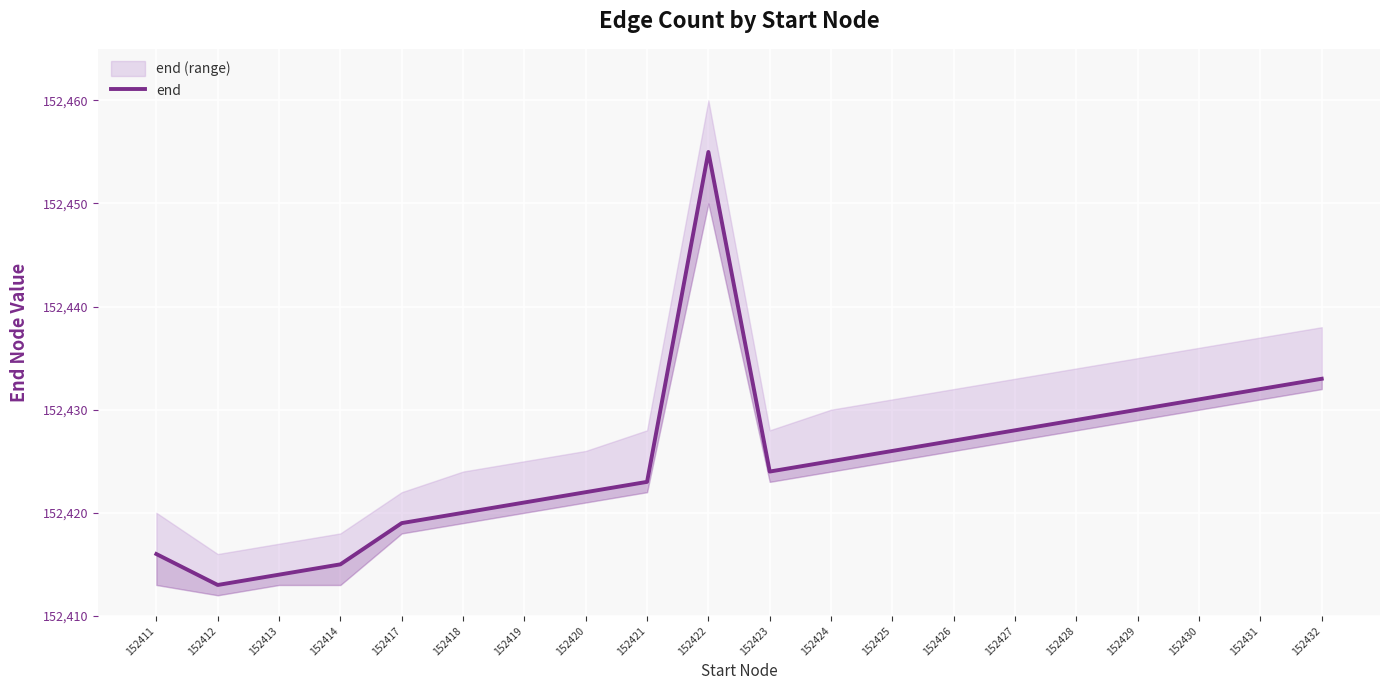

List the labels in order of value, smallest first.

152412, 152413, 152414, 152411, 152417, 152418, 152419, 152420, 152421, 152423, 152424, 152425, 152426, 152427, 152428, 152429, 152430, 152431, 152432, 152422